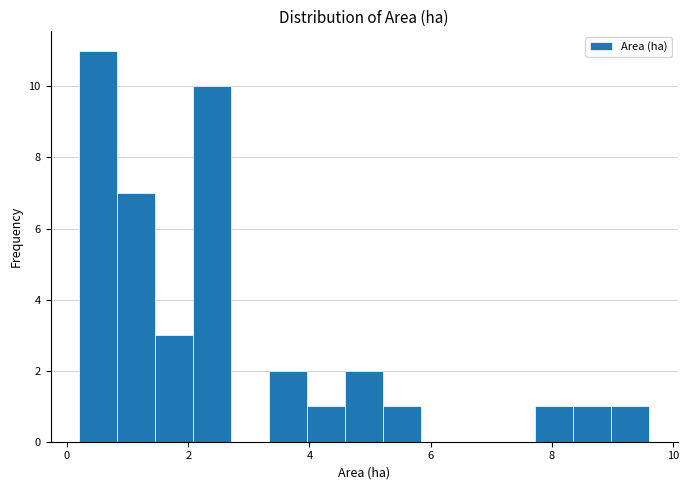

Read against the x-axis, roughly where is the centre of the tallest bar?

0.6